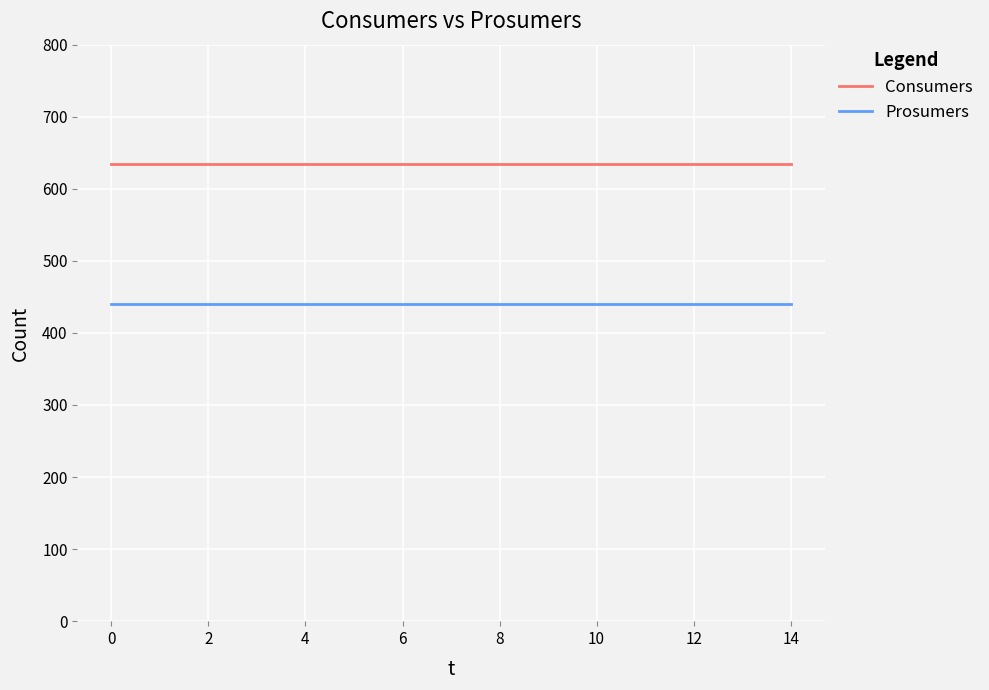

Which series has the largest total across all categories?

Consumers